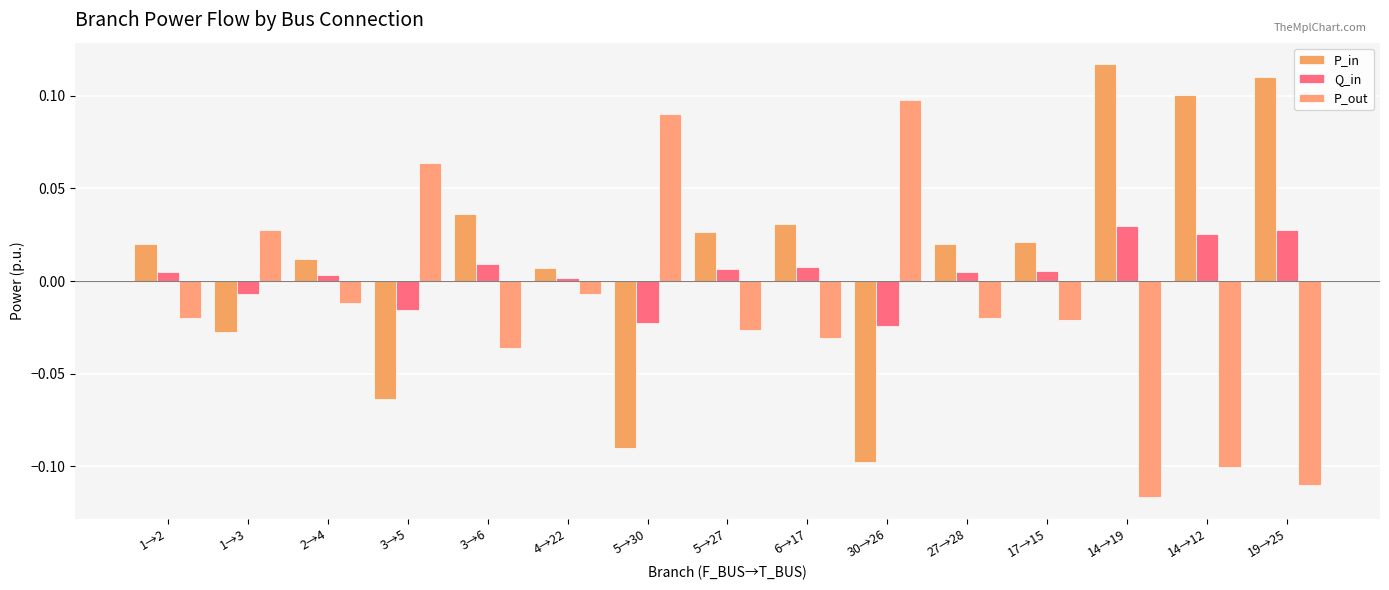

At which label does P_in reach its minimum?

30→26